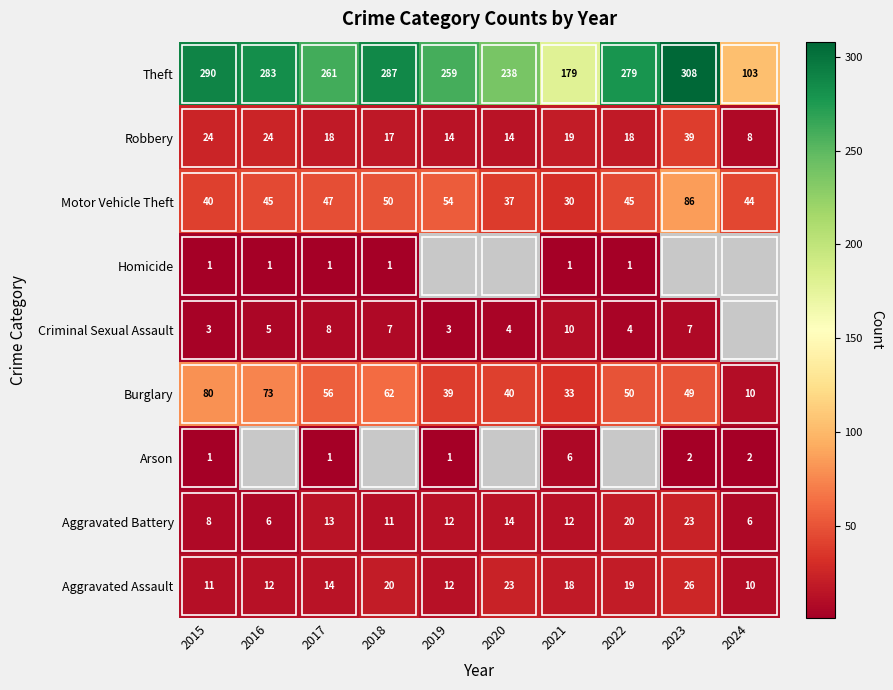

What is the sum of the Burglary values at 2021 and 2019?

72